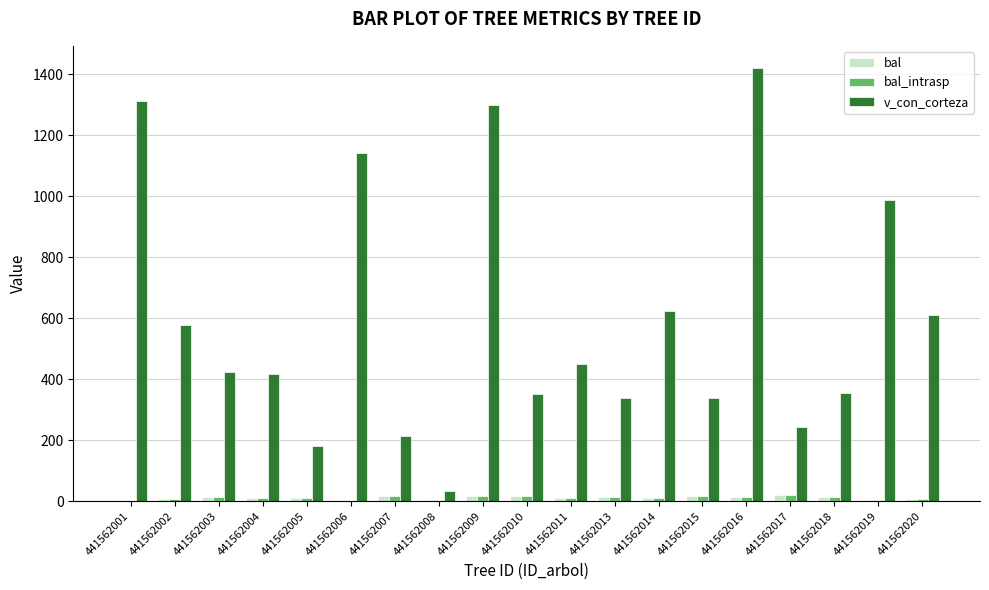

How many categories are shown in the chart?

19